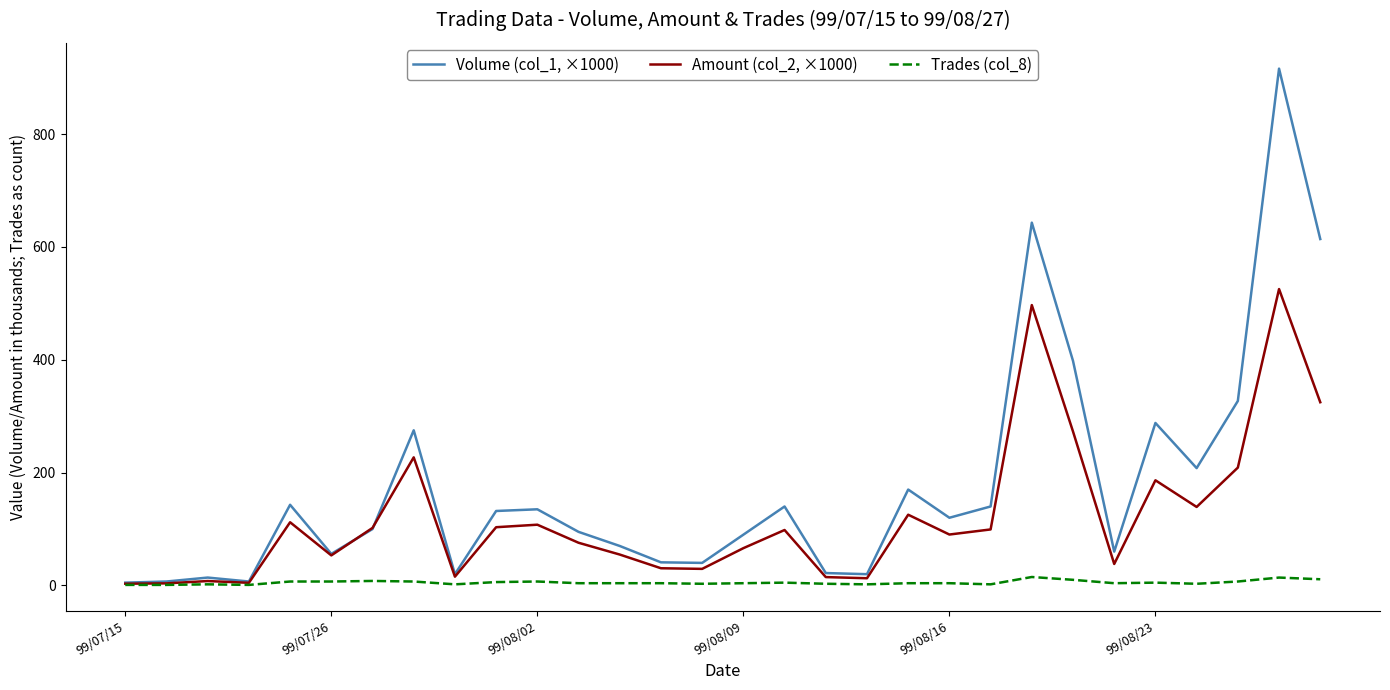

What is the average value of the Trades (col_8) series?

5.2